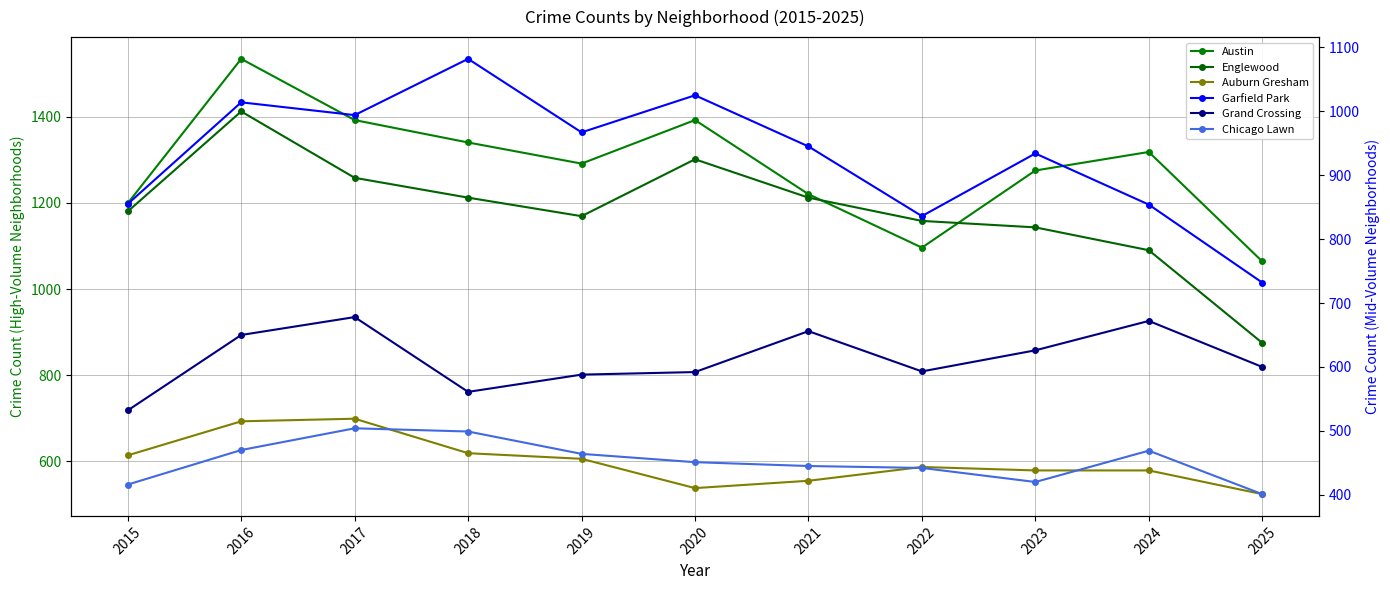

At how many categories does at least one series exceed 755?

11